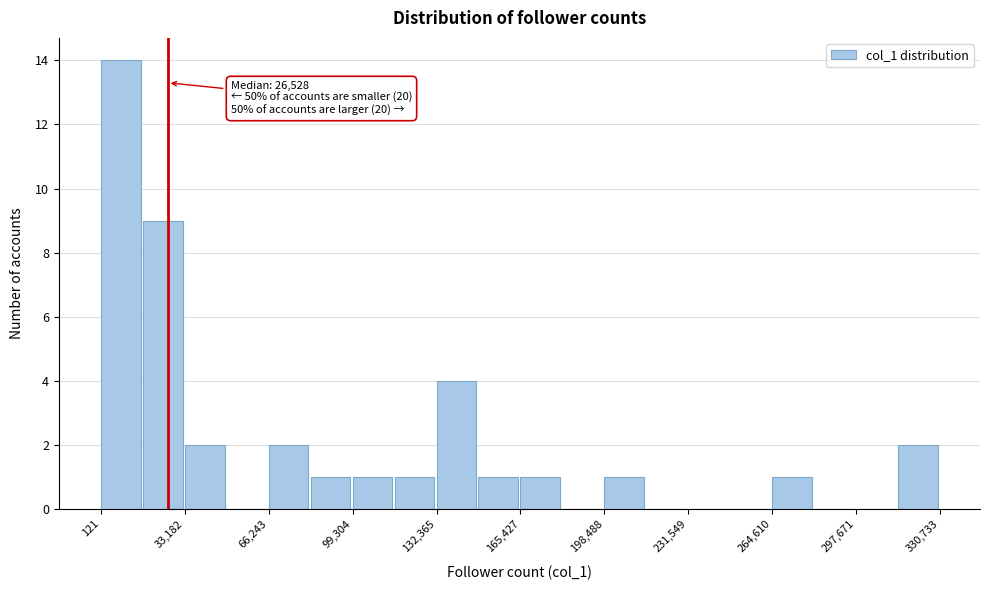

Read against the x-axis, roughly where is the centre of the tallest bar?

10000